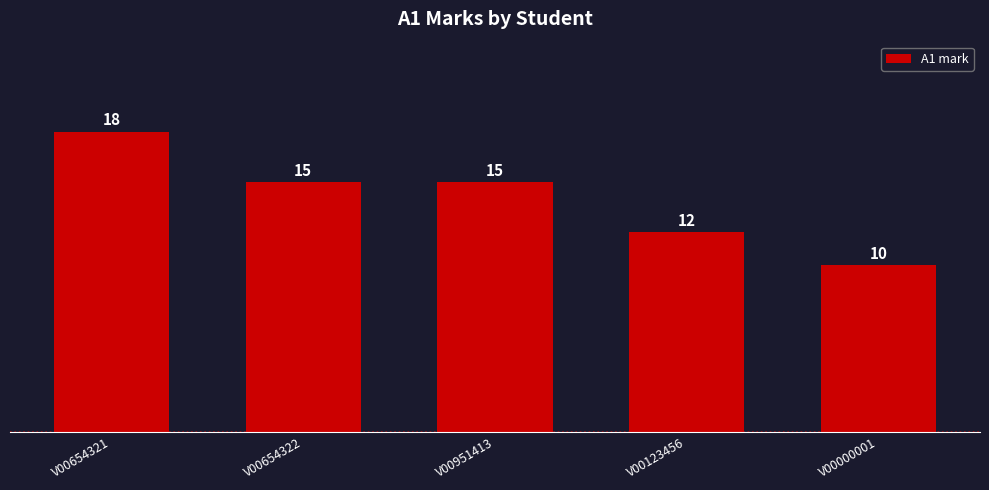

What is the average value?

14